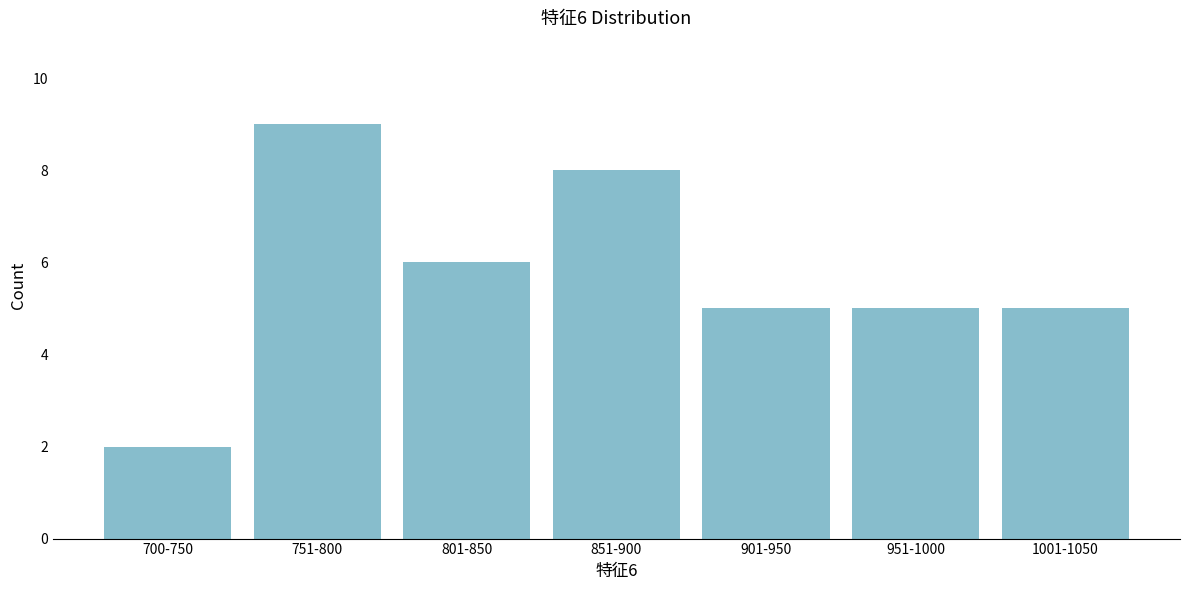

Reading left to right, what are all the values shown in this chart?

2	9	6	8	5	5	5